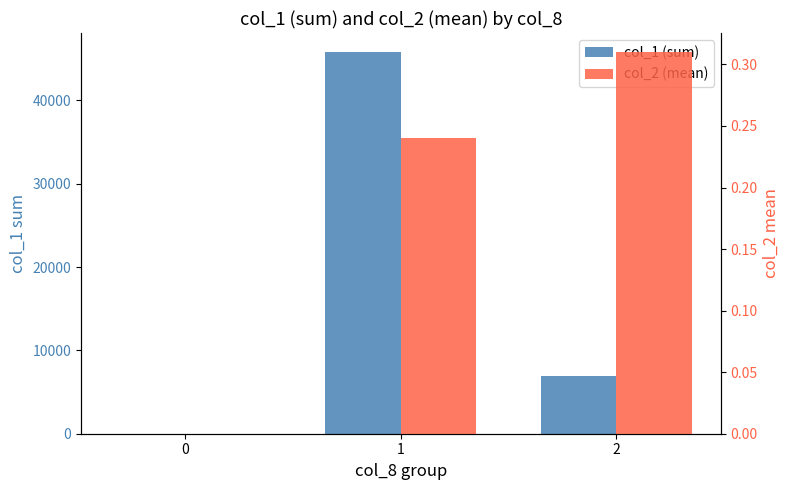

What is the value of the col_2 (mean) bar at the 3rd from the left?

0.3